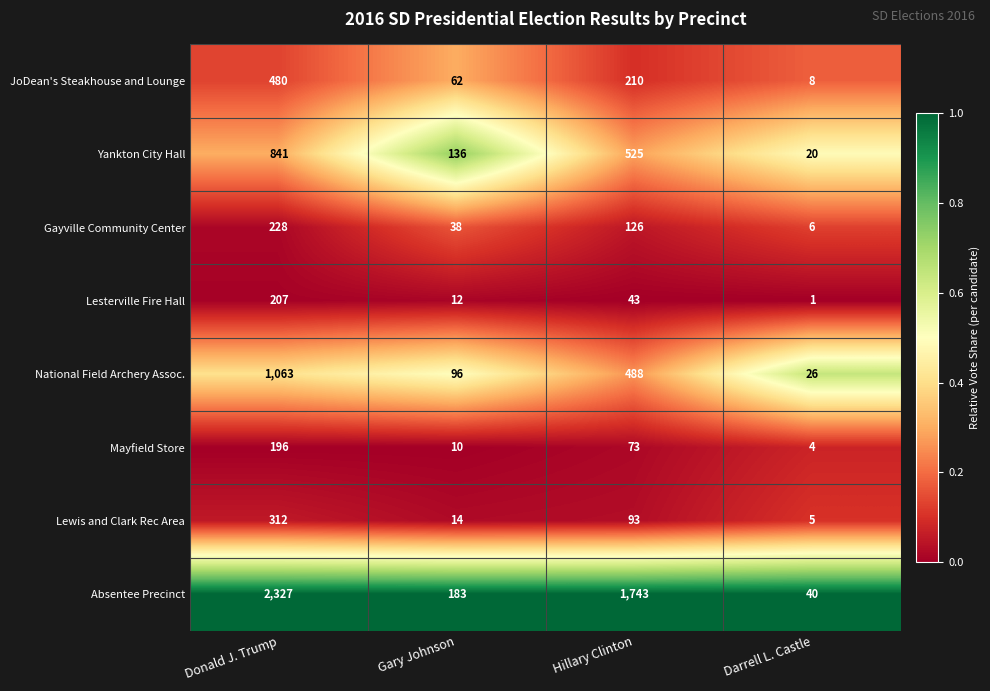

How many data points in Lewis and Clark Rec Area are less than 93?

2